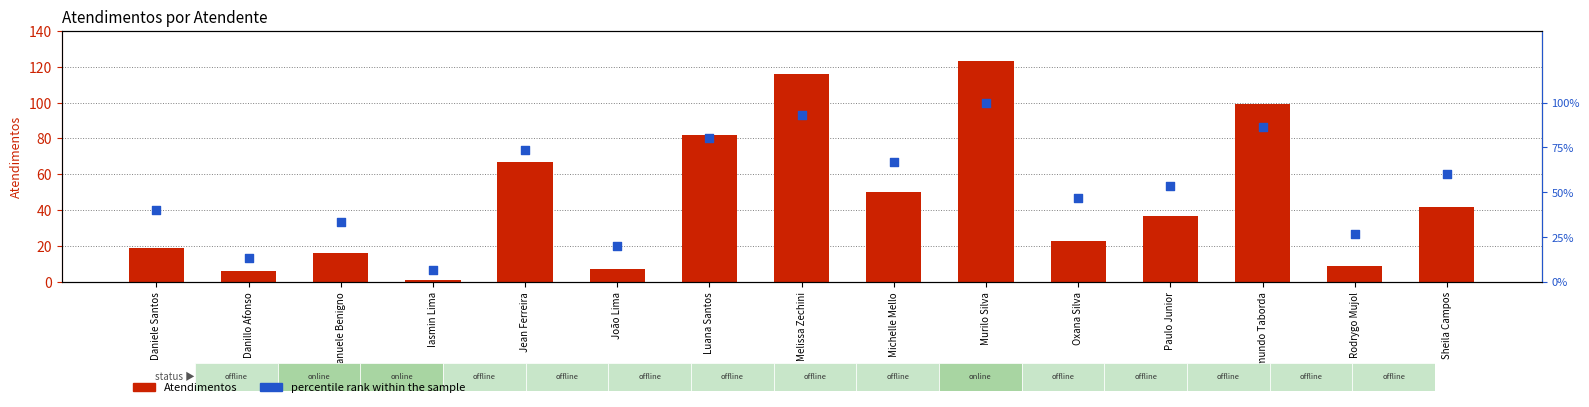

At which category is the sum across all series the highest?

Murilo Silva